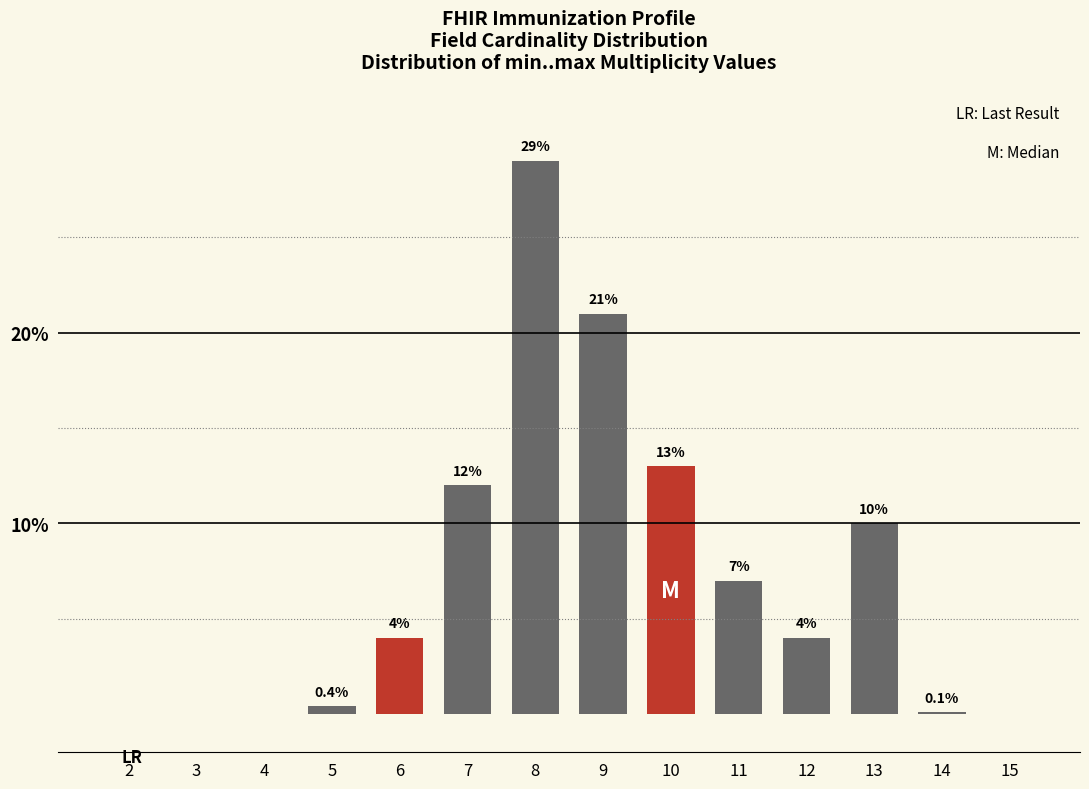

Reading left to right, list all the values displayed in this chart.

2=0.0	3=0.0	4=0.0	5=0.4	6=4.0	7=12.0	8=29.0	9=21.0	10=13.0	11=7.0	12=4.0	13=10.0	14=0.1	15=0.0